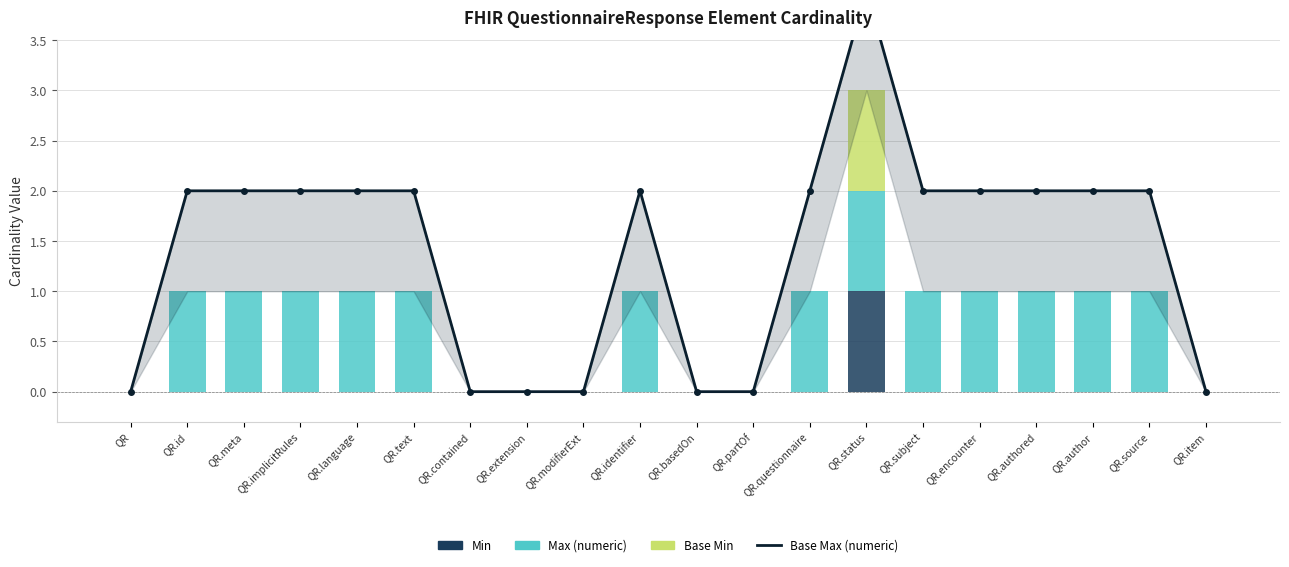

Is it true that Base Max (numeric) equals 1 at QR.source?

False